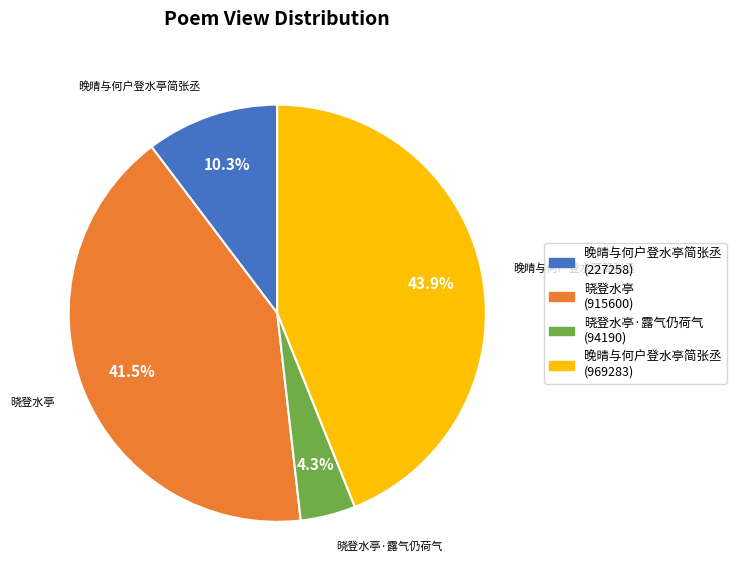

Does any single category account for the majority?

No